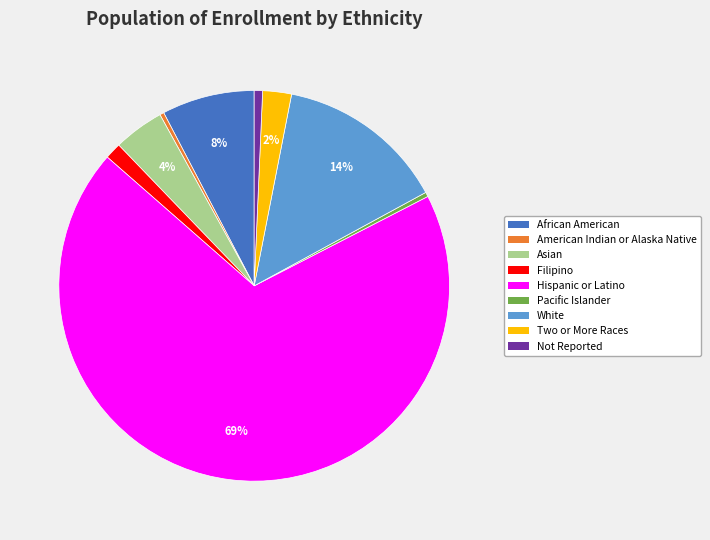

The Hispanic or Latino slice represents 69% of the pie. True or false?

True